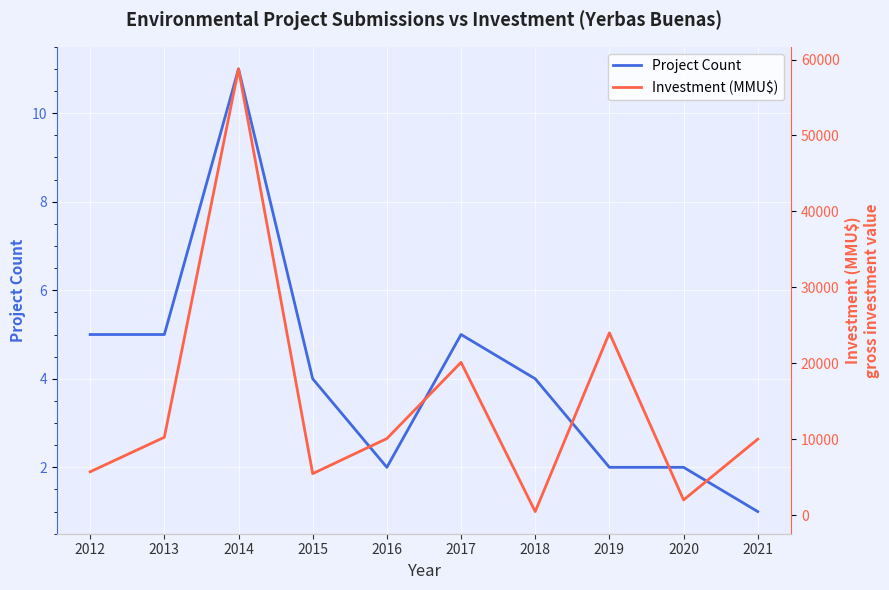

The value of Project Count at 2018 is 4. True or false?

True